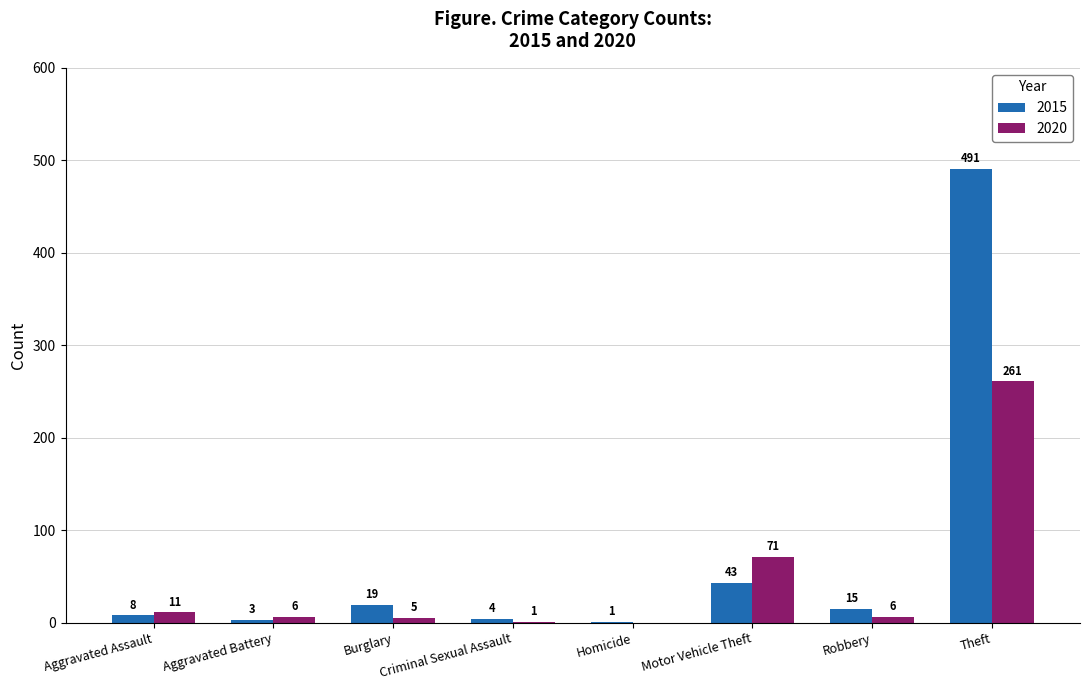

Does the chart contain stacked bars?

No